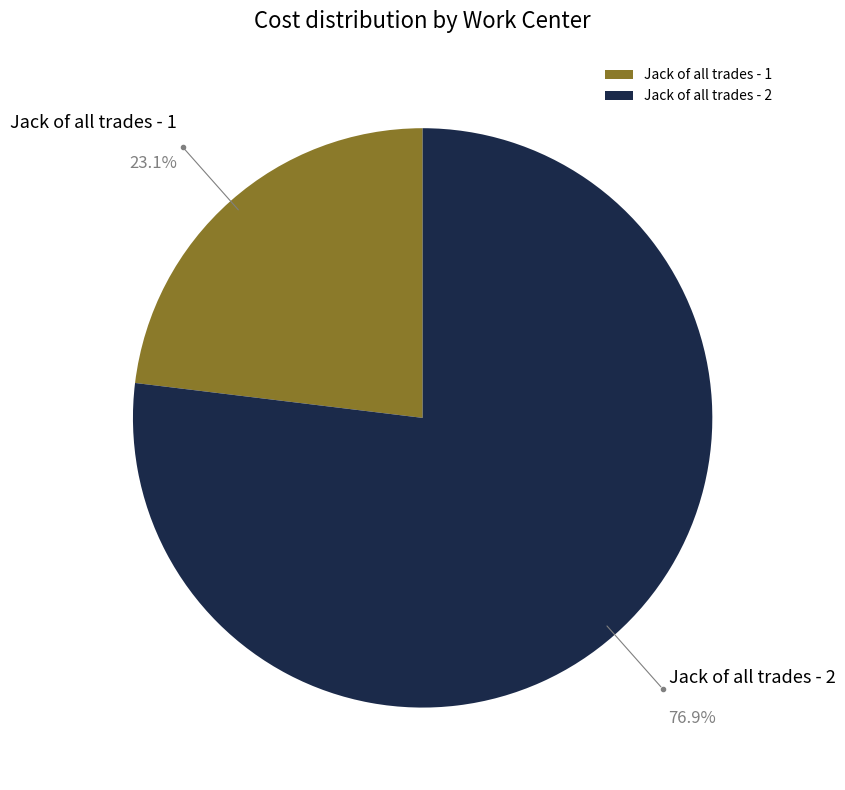

What percentage is the Jack of all trades - 2 slice, to the nearest percent?

77%